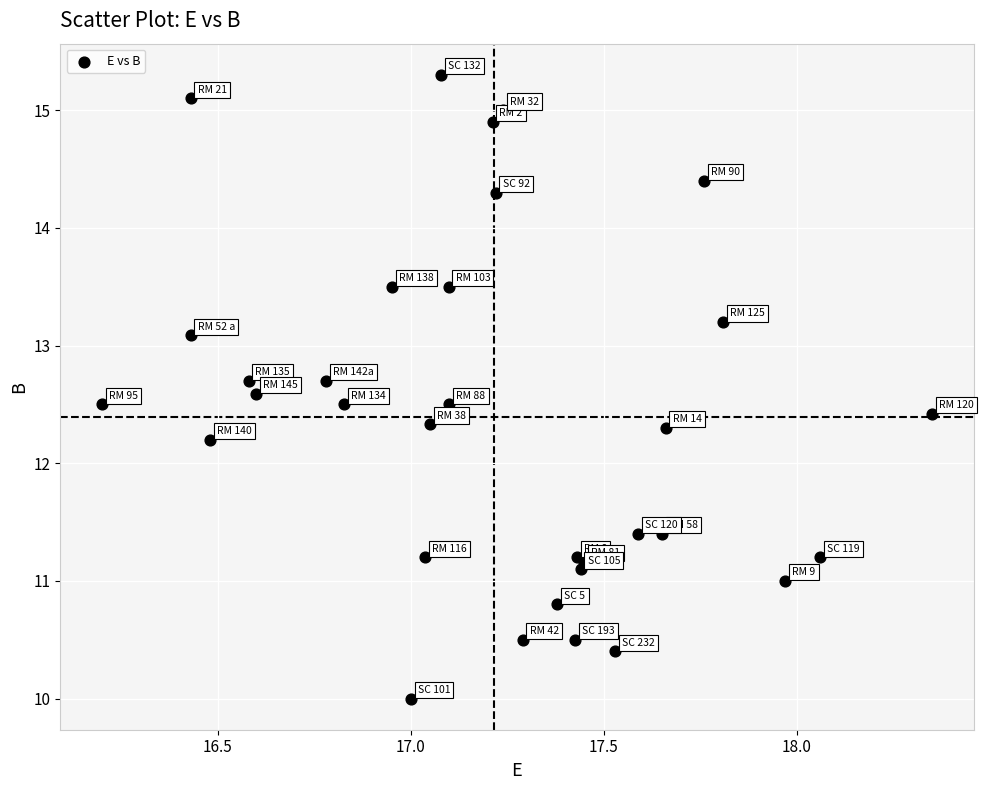

What Y value in the scatter plot is closest to 12?

12.2